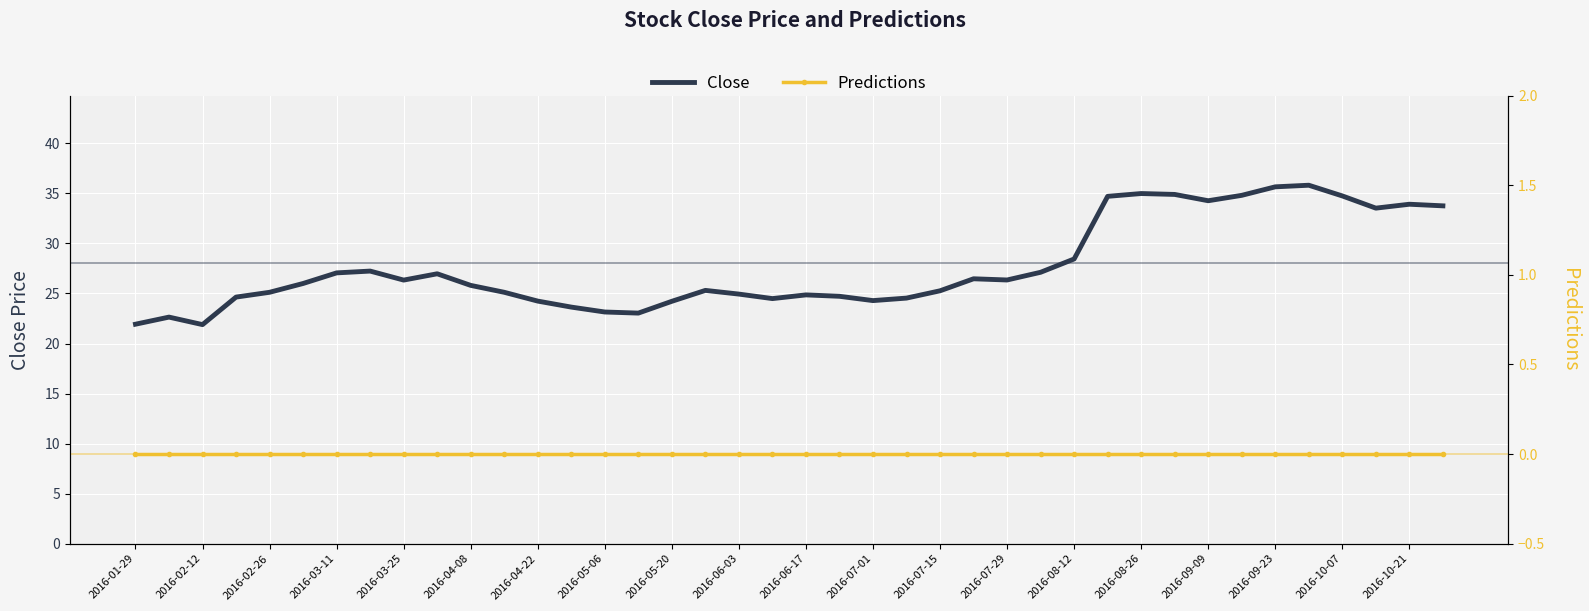

Rank the series by their average value, from highest to lowest.

Close, Predictions